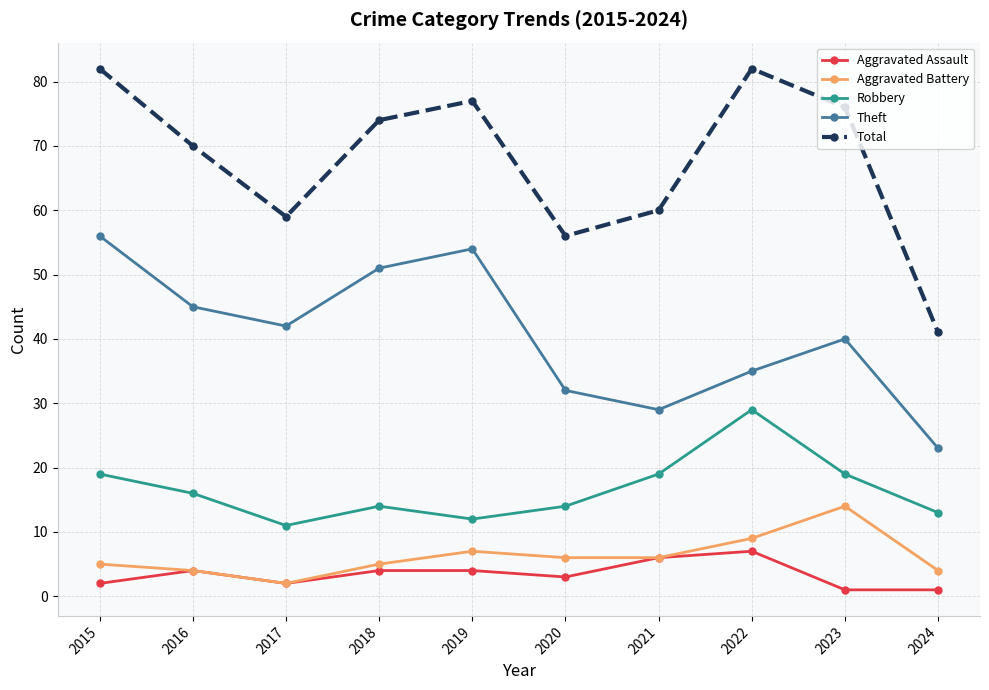

True or false: Theft has a value of 15 at 2018.

False